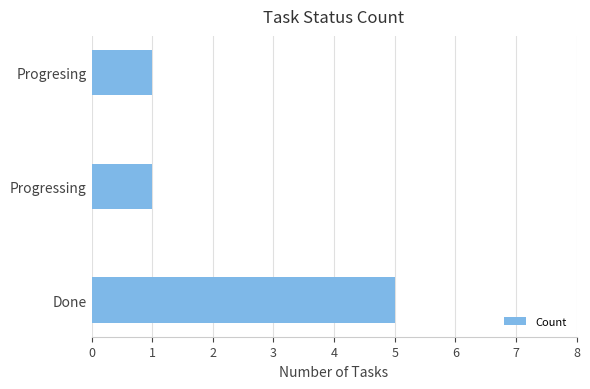

Approximately how many times larger is the value at Progresing compared to Progressing?

1.0